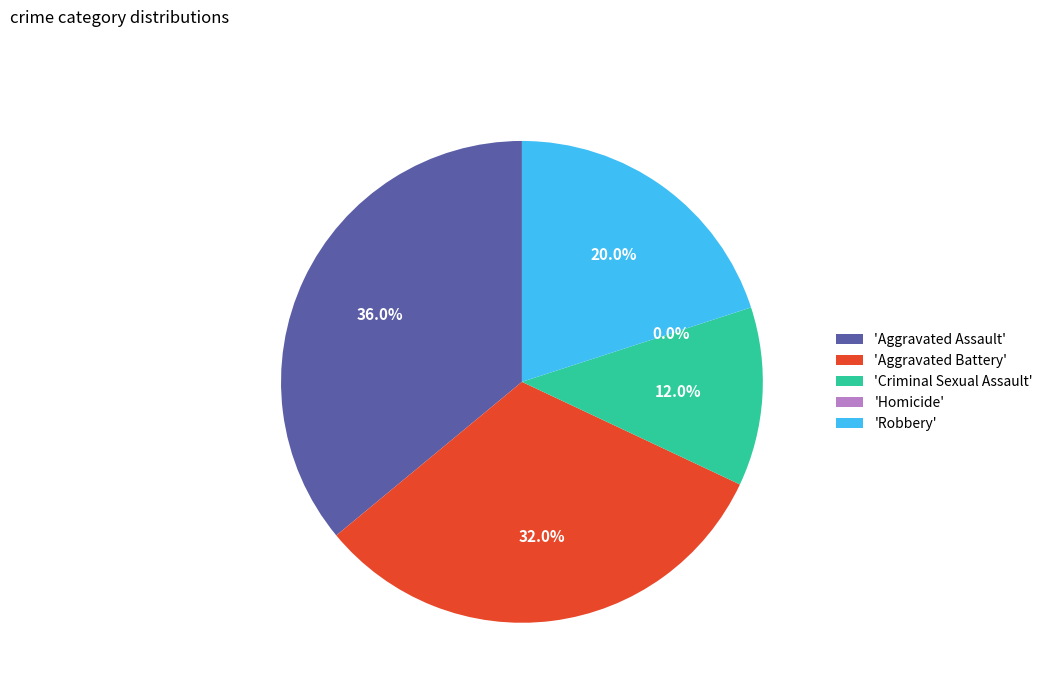

What portion of the pie excludes Homicide?

100.0%